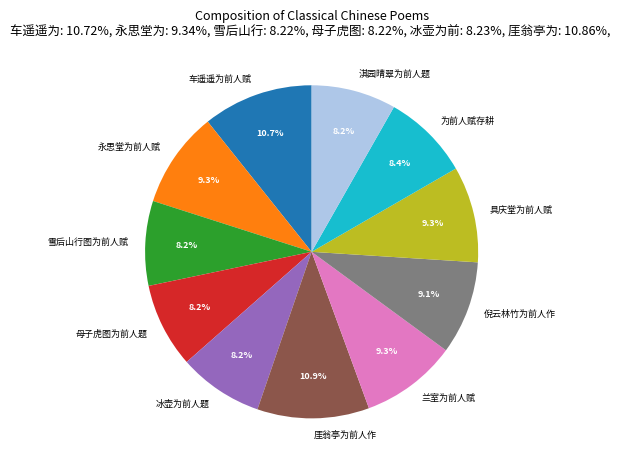

Is there any slice that represents more than half of the pie?

No